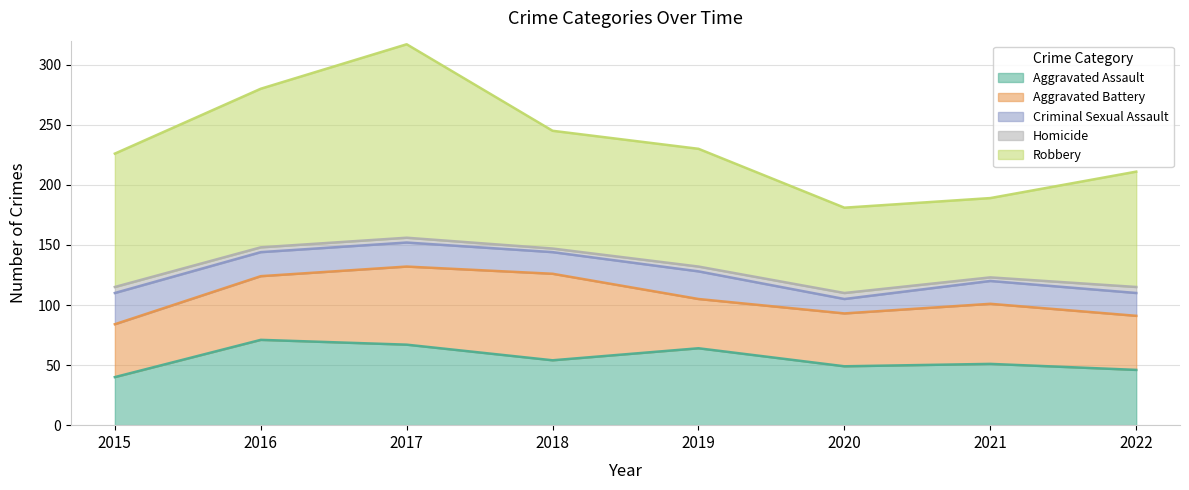

What is the lowest value of the Criminal Sexual Assault series?

12